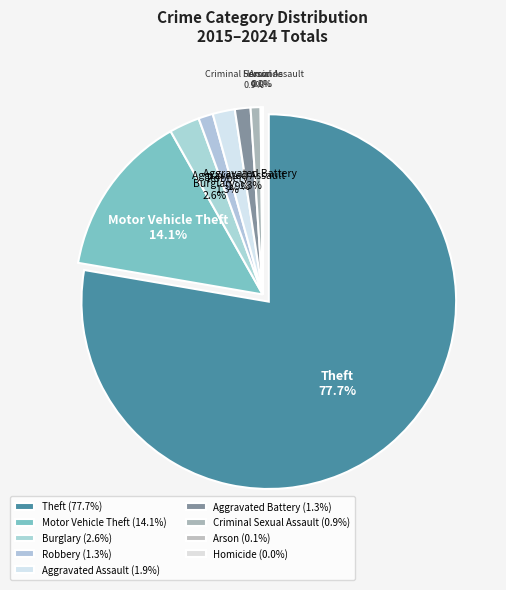

What percentage is NOT represented by Aggravated Assault?

98.1%